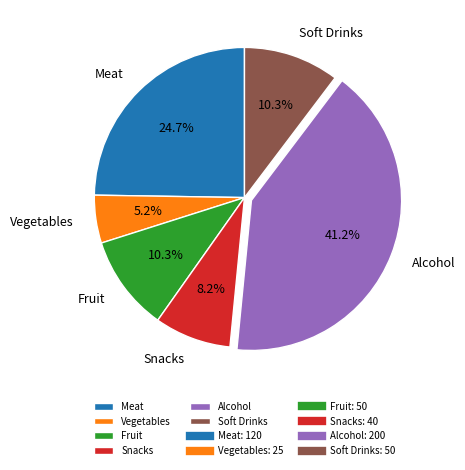

To the nearest percent, what portion does Alcohol represent?

41%